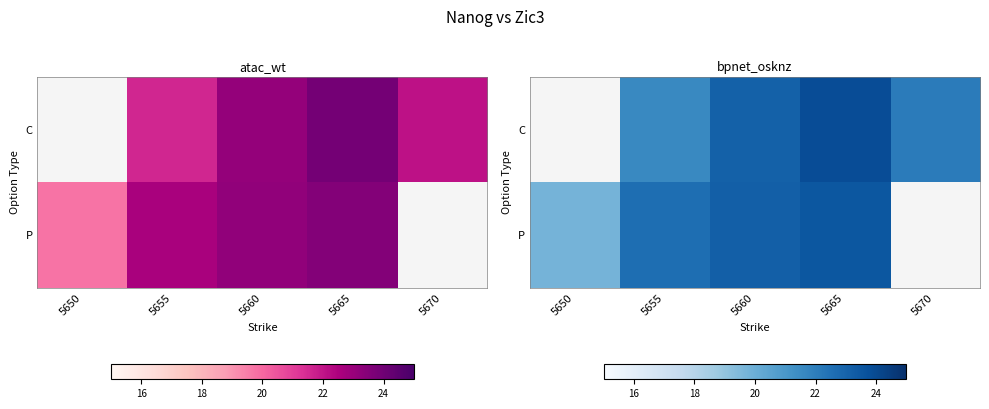

How many positive values does the C series have?

4